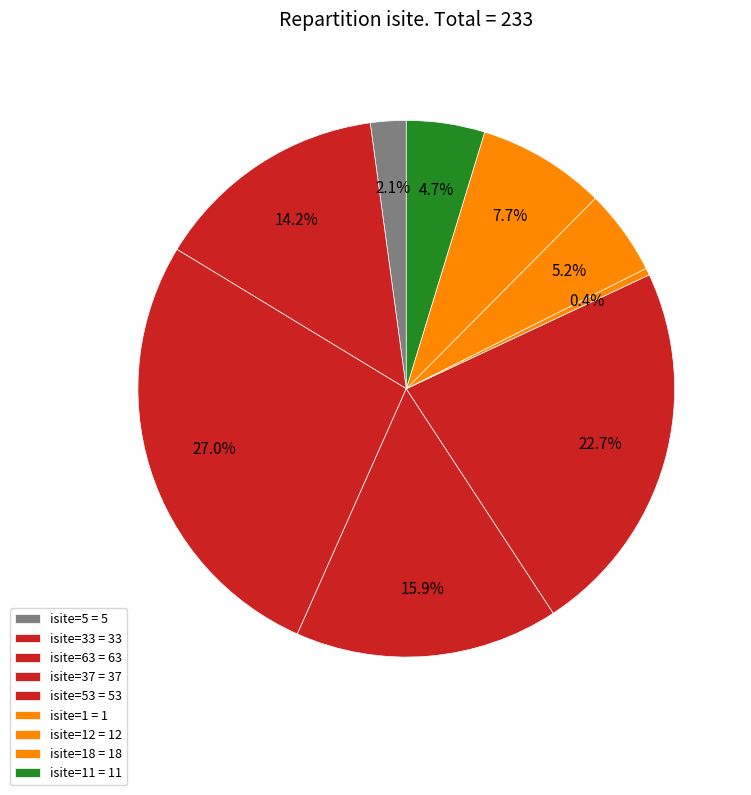

How many slices are in this pie chart?

9